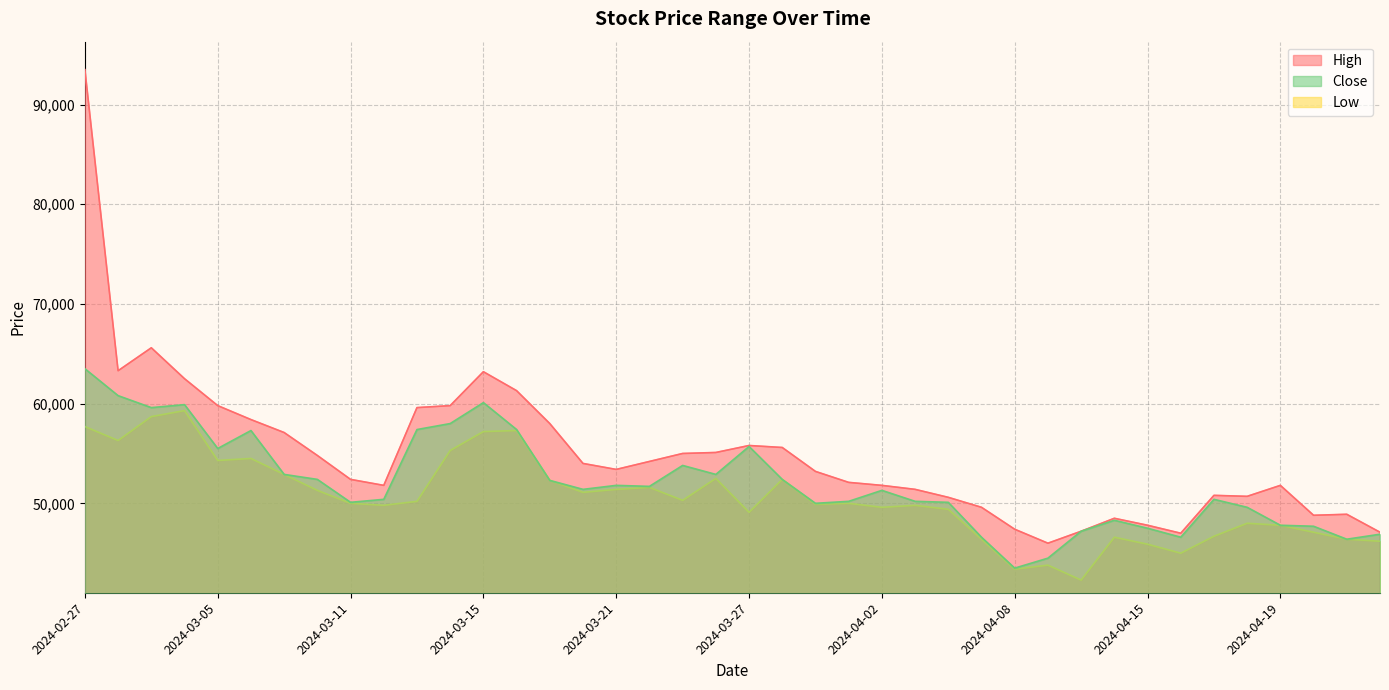

True or false: Low has more than 0 interior local peaks.

True